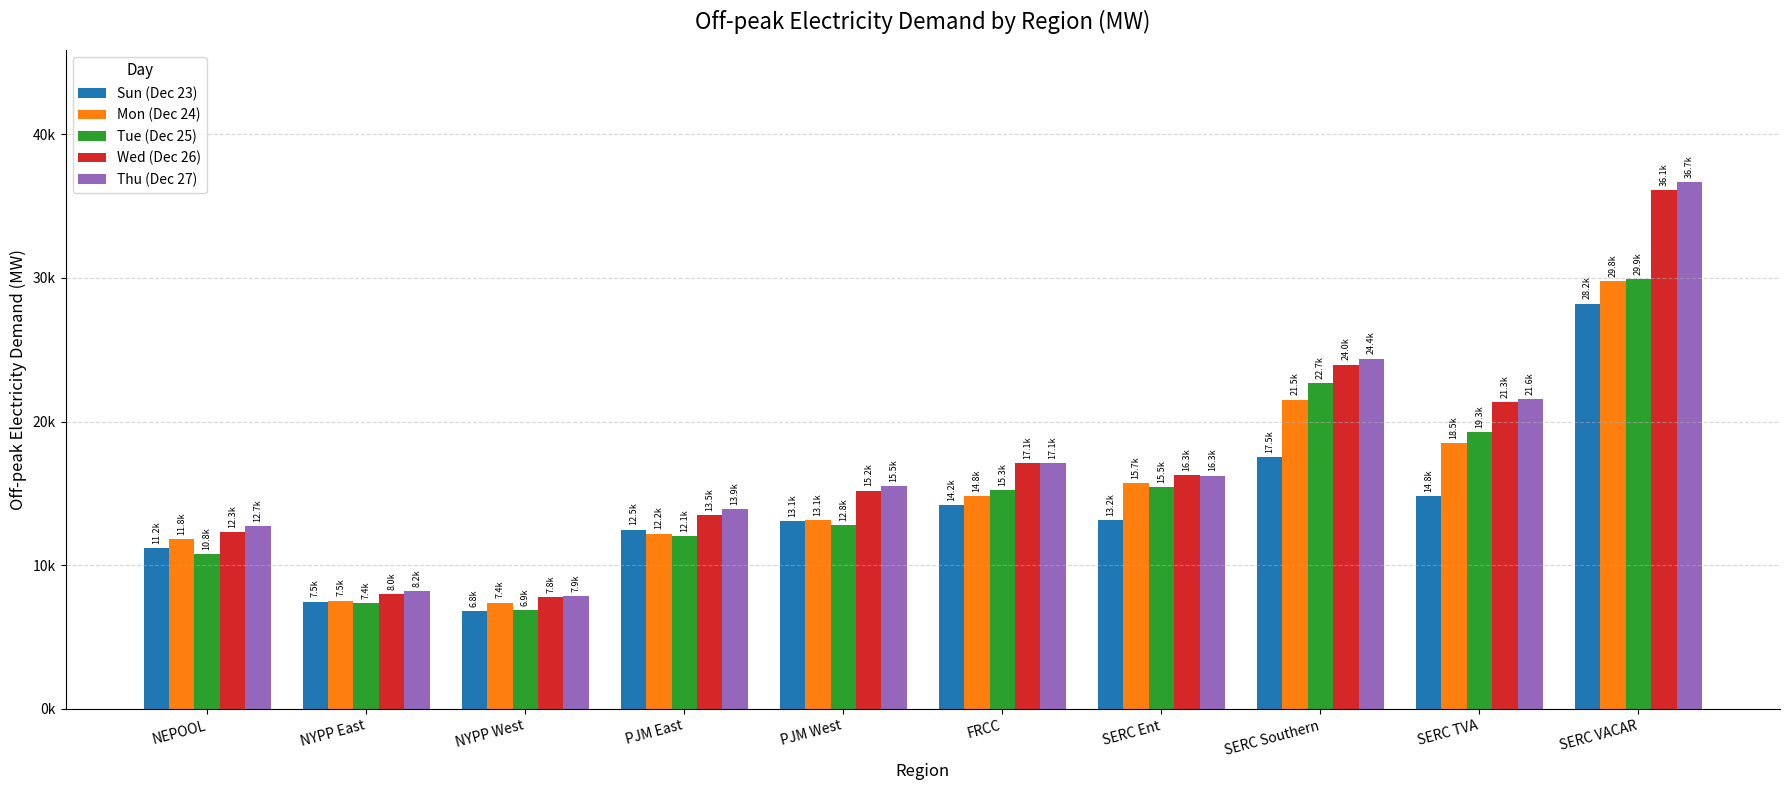

Does the chart contain any negative values?

No